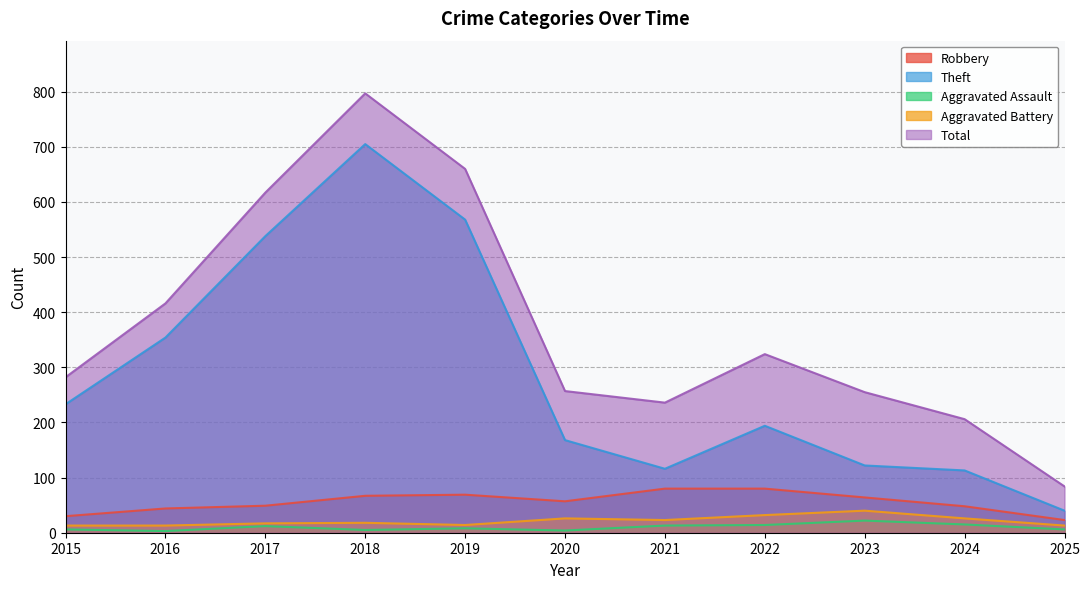

True or false: Aggravated Assault has more than 2 points higher than both neighbors.

True